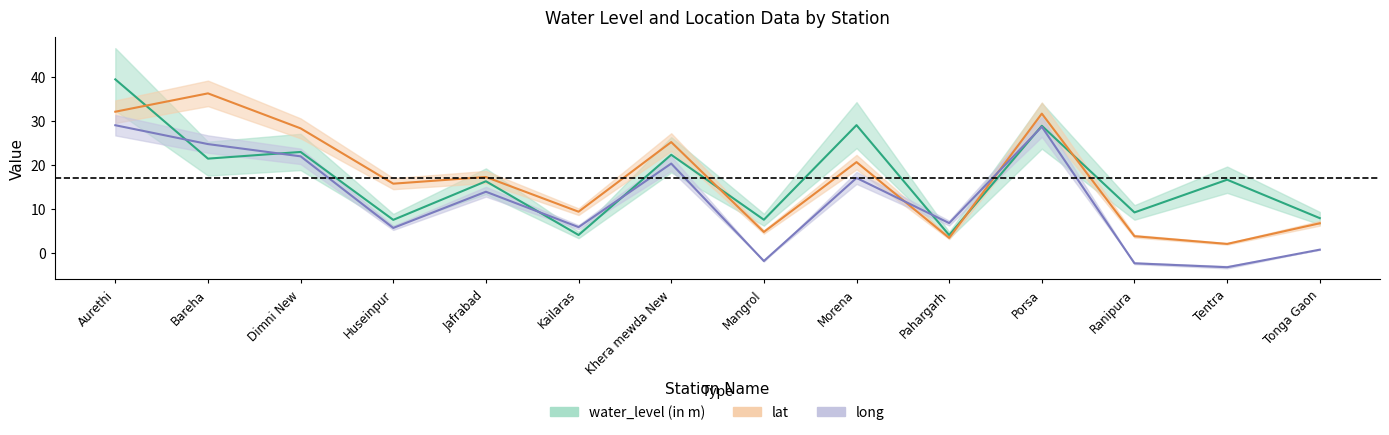

Between Bareha and Kailaras, which series saw the biggest shift?

lat